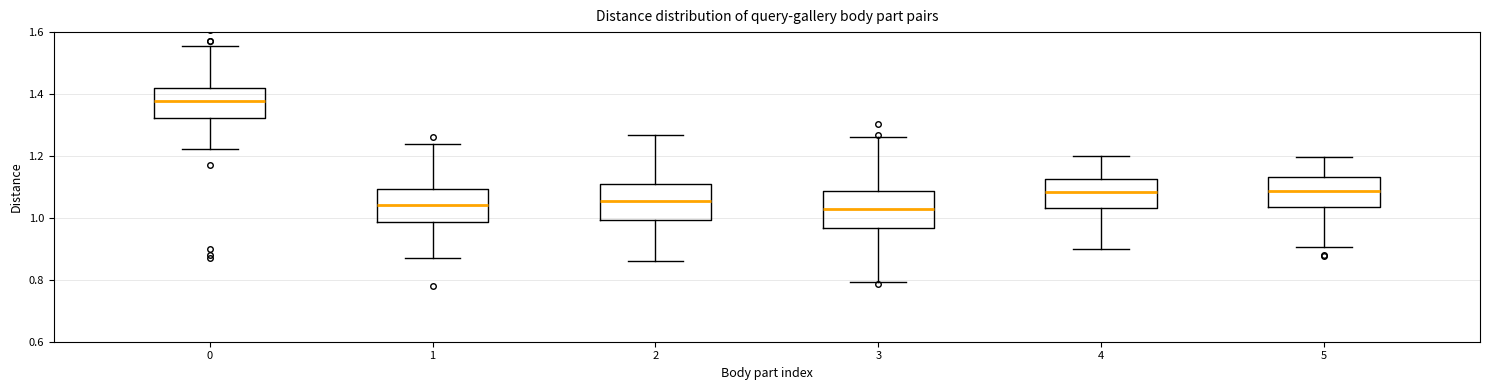

Reading left to right, transcribe this box plot: for each box, give where its median line is, the range the box spans, and where its two whiskers end, as read against the y-axis. The values are not printed on the chart, so give them approximately, as read against the axis.

0: median 1.38, box 1.32 to 1.42, whiskers 1.22 to 1.56
1: median 1.04, box 0.98 to 1.10, whiskers 0.88 to 1.24
2: median 1.06, box 1.00 to 1.10, whiskers 0.86 to 1.26
3: median 1.02, box 0.96 to 1.08, whiskers 0.80 to 1.26
4: median 1.08, box 1.04 to 1.12, whiskers 0.90 to 1.20
5: median 1.08, box 1.04 to 1.14, whiskers 0.90 to 1.20